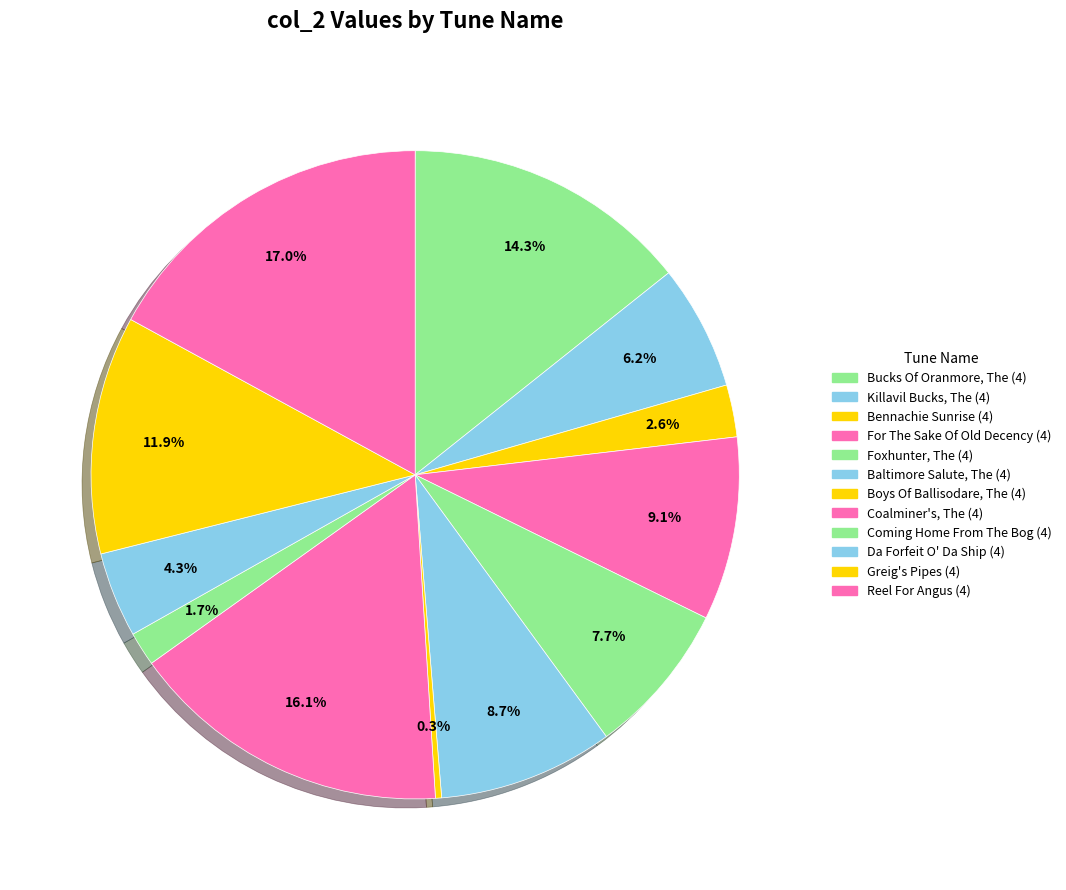

How many segments does this pie chart have?

12